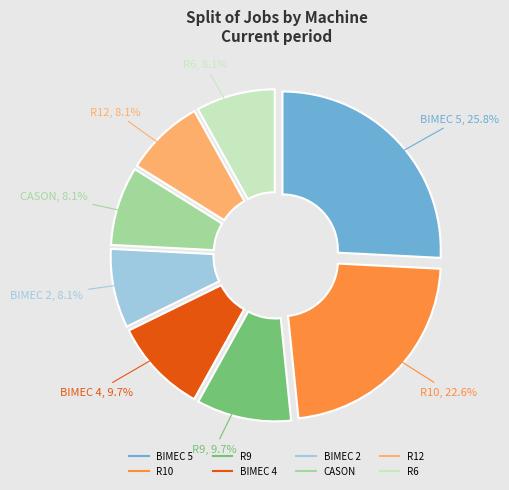

Which category has the biggest portion of the pie?

BIMEC 5